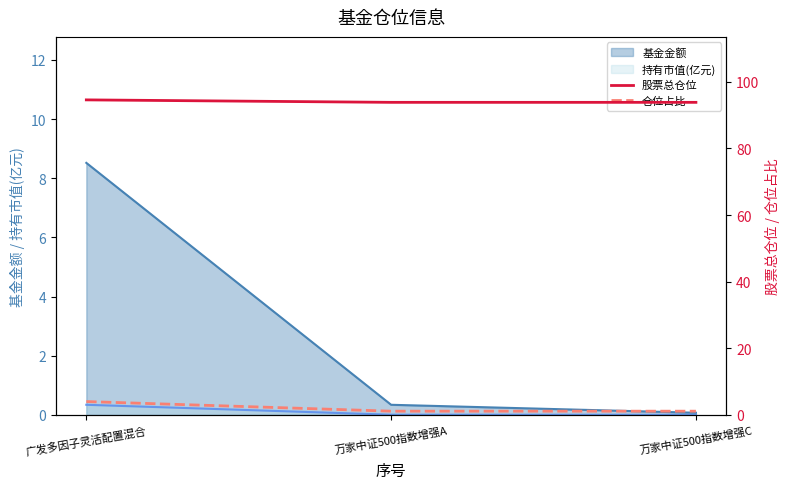

Where is 仓位占比 nearest to the value 2?

万家中证500指数增强A